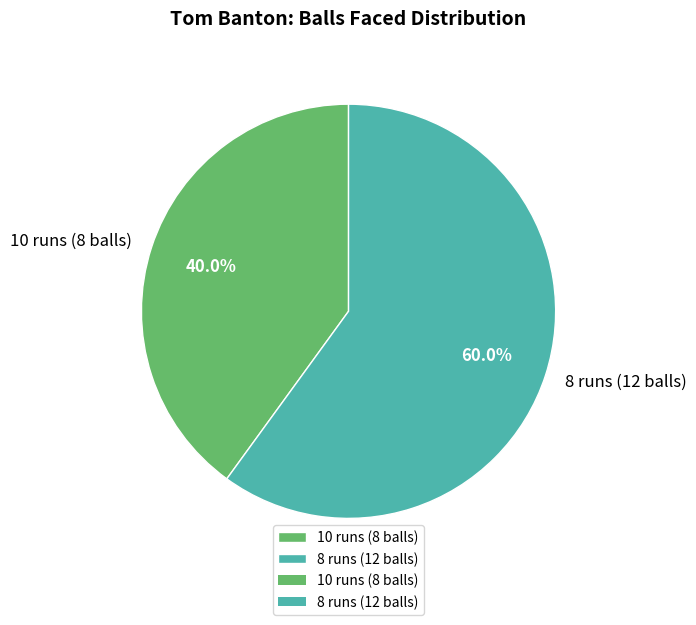

The 8 runs (12 balls) slice represents 50% of the pie. True or false?

False